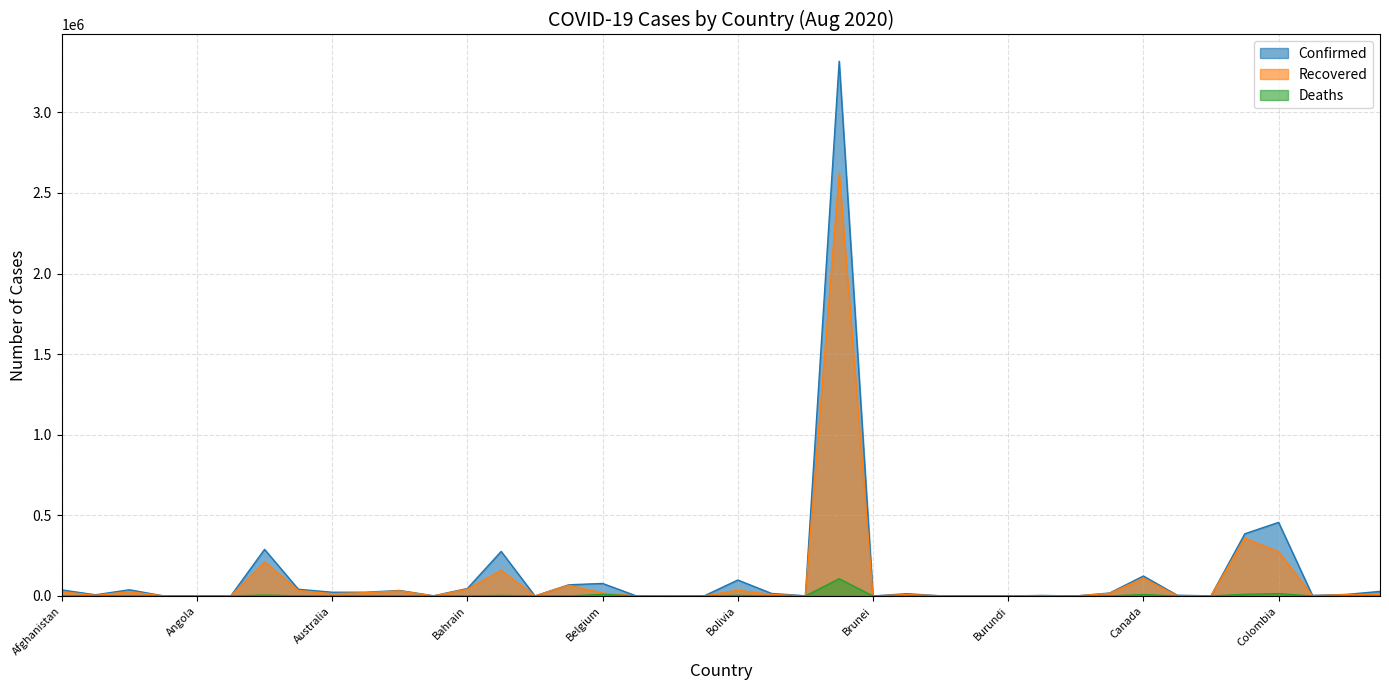

What are all the series names shown in the legend?

Confirmed, Recovered, Deaths